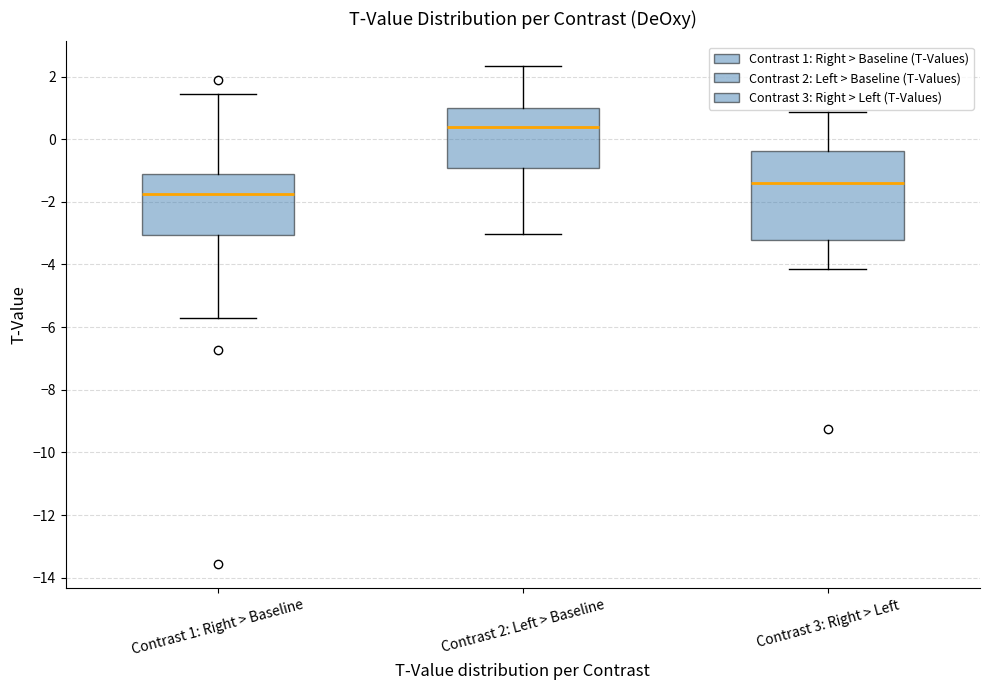

Reading left to right, read every box against the y-axis: the position of its median line, the range the box covers, and the ends of its whiskers. The values are not printed on the chart, so give them approximately, as read against the axis.

Contrast 1: Right > Baseline: median -1.8, box -3.0 to -1.2, whiskers -5.8 to 1.4
Contrast 2: Left > Baseline: median 0.4, box -1.0 to 1.0, whiskers -3.0 to 2.4
Contrast 3: Right > Left: median -1.4, box -3.2 to -0.4, whiskers -4.2 to 0.8